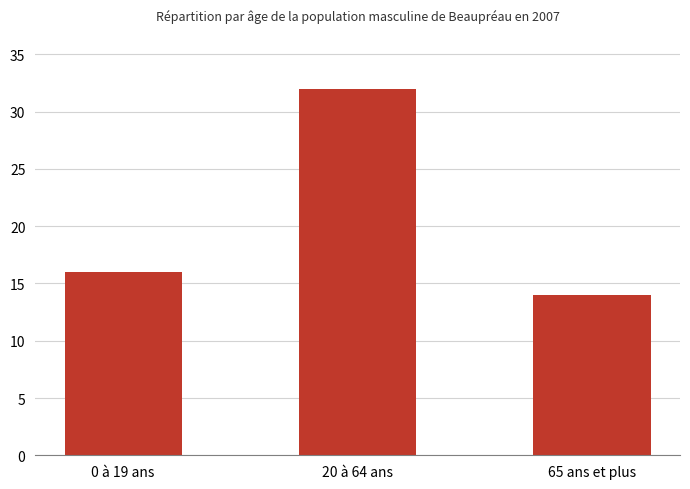

Reading left to right, what are all the values shown in this chart?

16	32	14